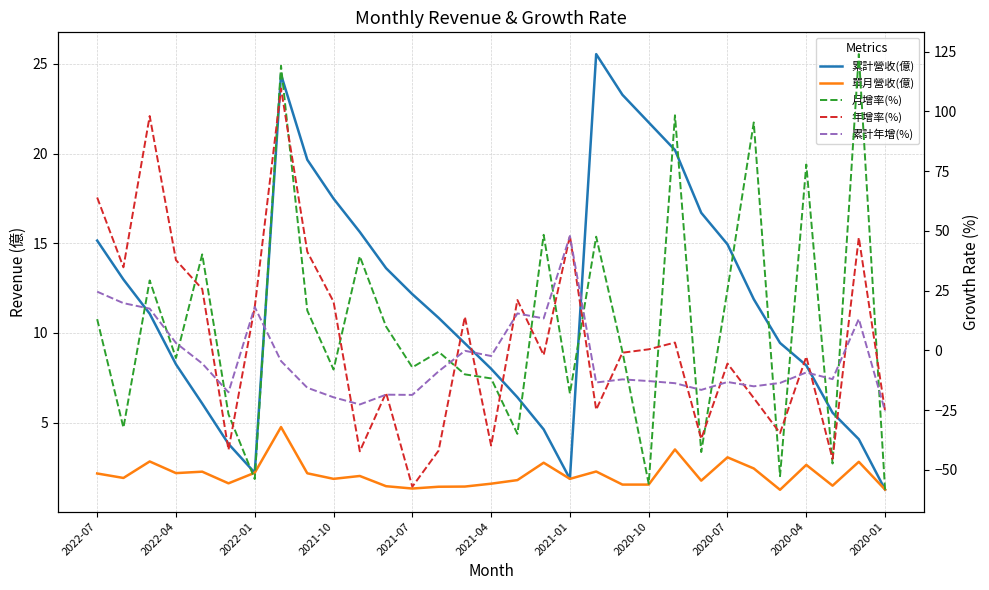

What is the difference between the second highest and minimum values in the 累計年增(%) series?

50.0